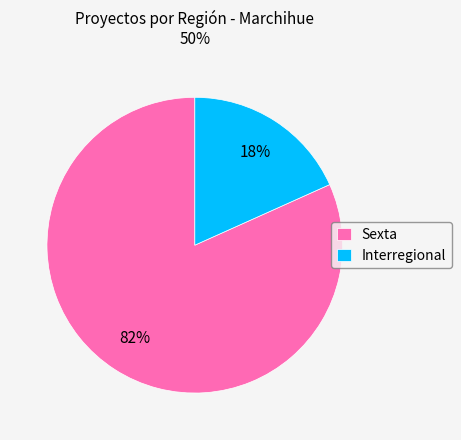

To the nearest percent, what percentage of the pie is Interregional?

18%